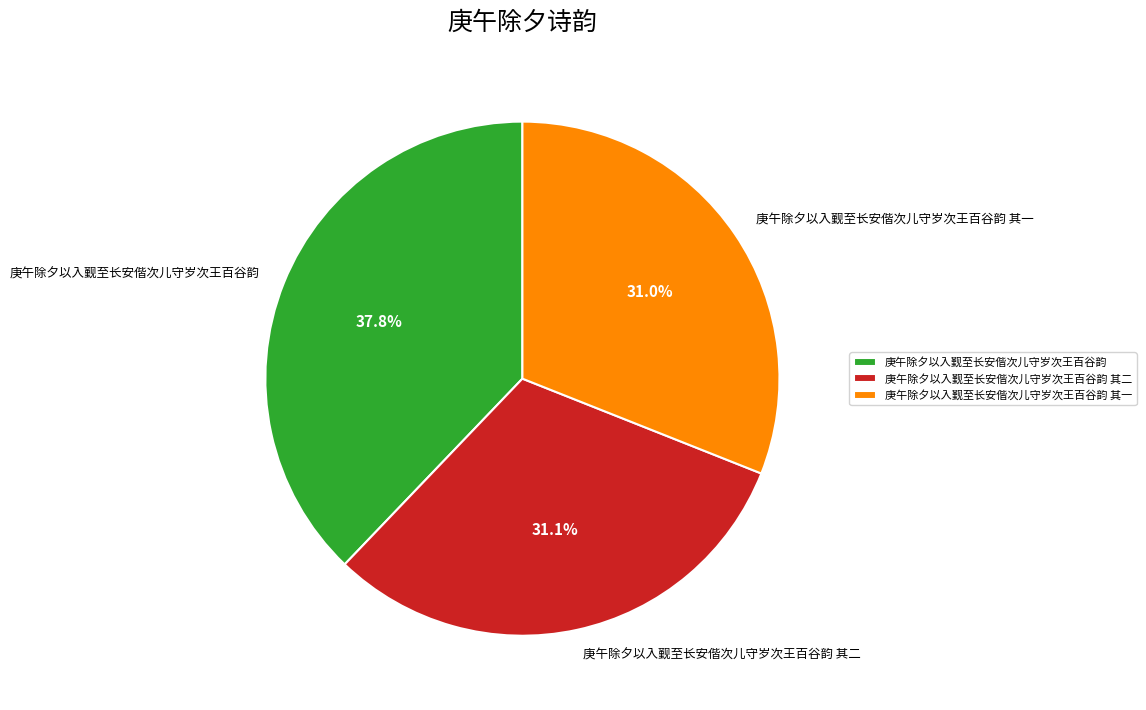

Is the sum of 庚午除夕以入觐至长安偕次儿守岁次王百谷韵 and 庚午除夕以入觐至长安偕次儿守岁次王百谷韵 其一 greater than half?

Yes